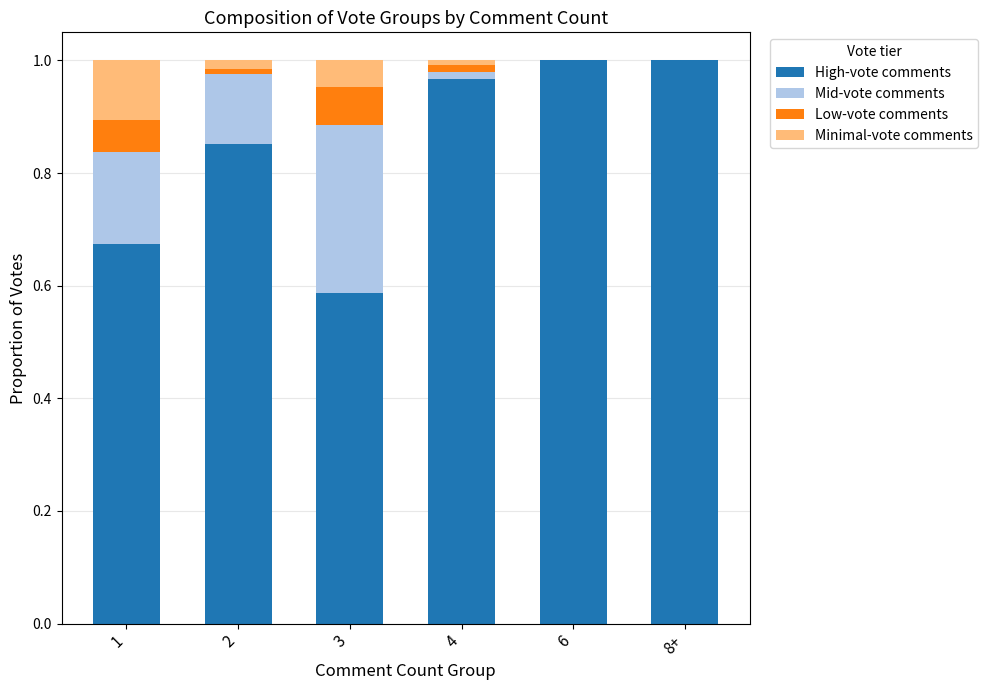

True or false: High-vote comments has a value of 0.3 at 2.

False